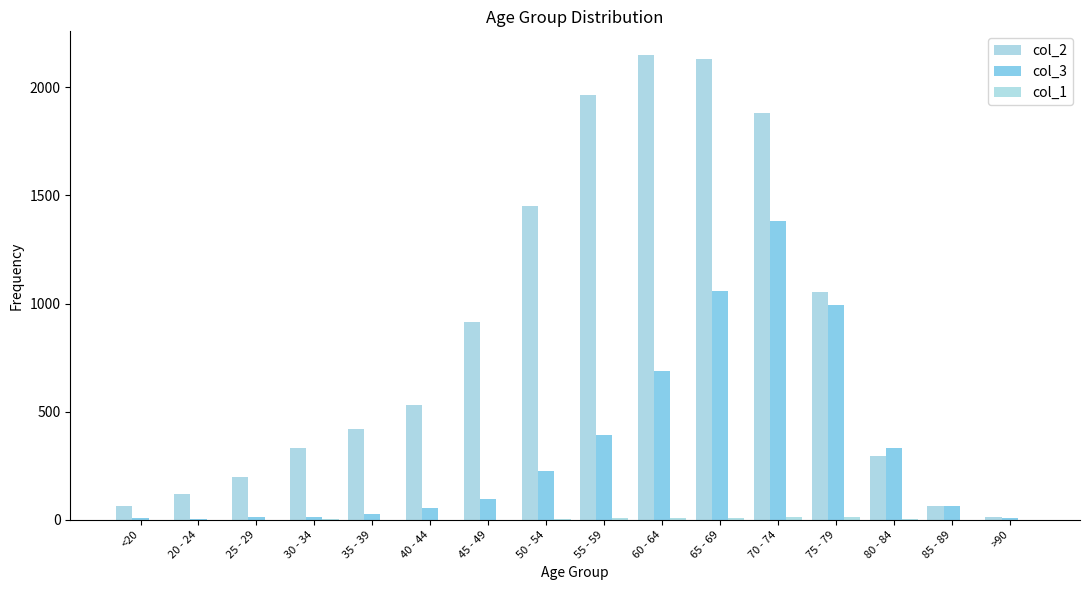

What value does the col_3 series have at 55 - 59, to the nearest 50?

400